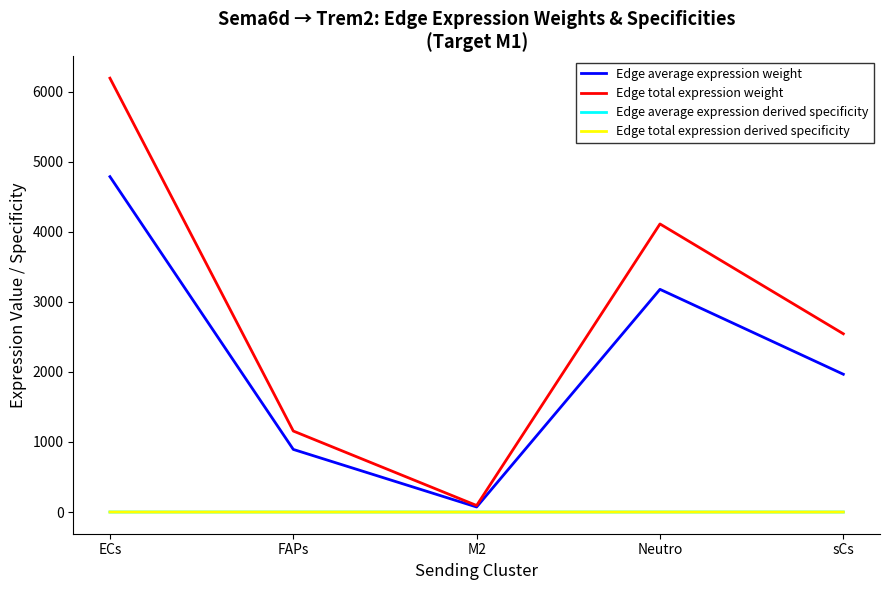

True or false: Edge total expression derived specificity and Edge average expression derived specificity cross at least once.

False